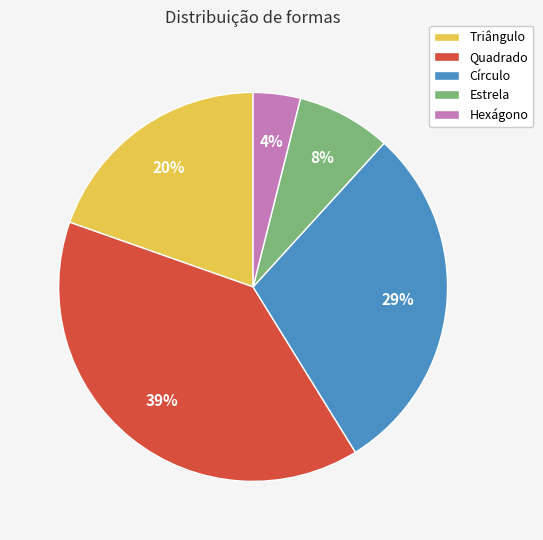

Approximately how many times larger is the value at Triângulo compared to Hexágono?

5.0